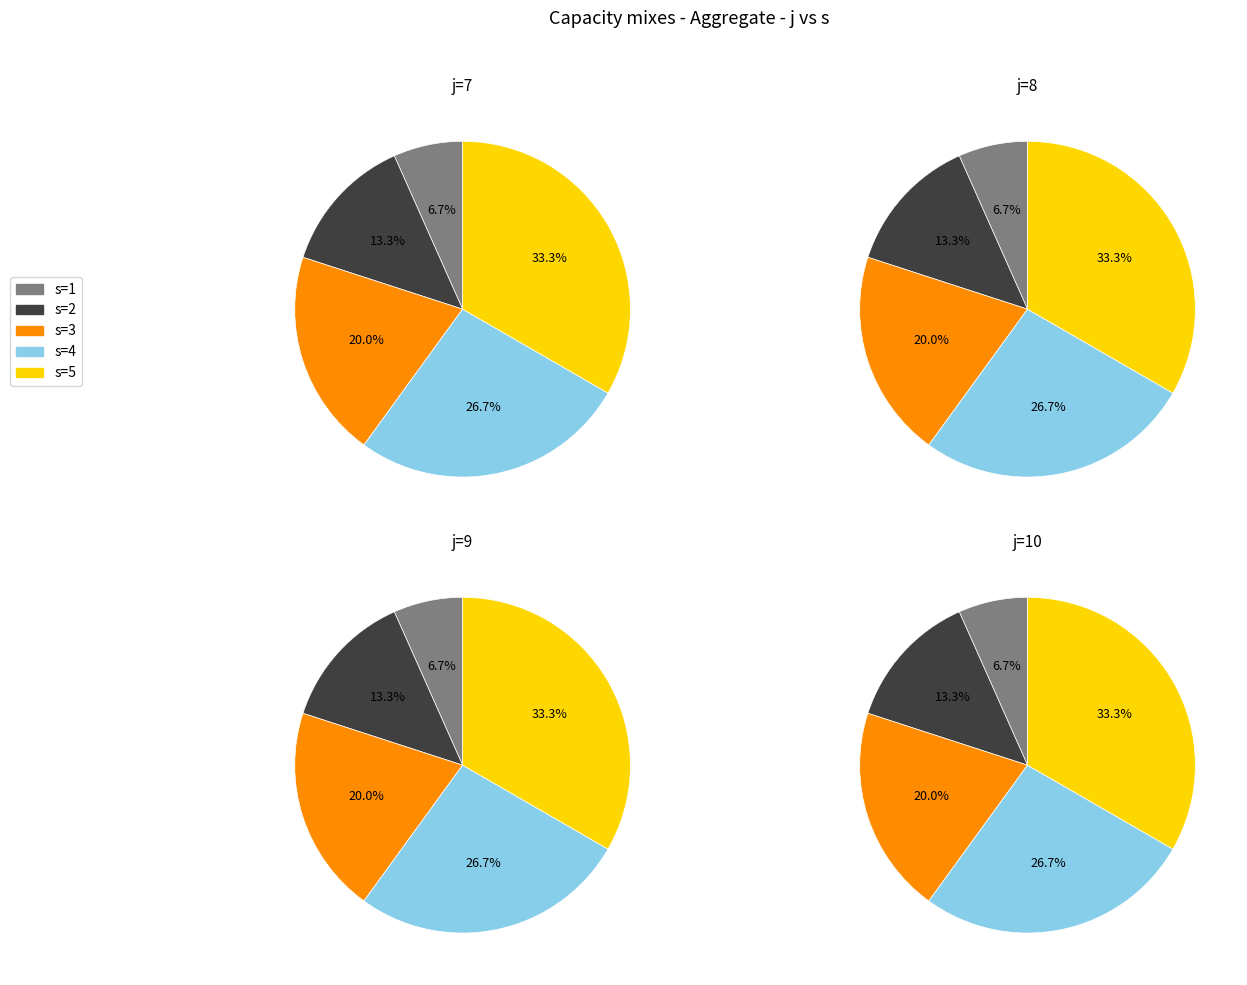

The s=1 slice represents 7% of the pie. True or false?

True